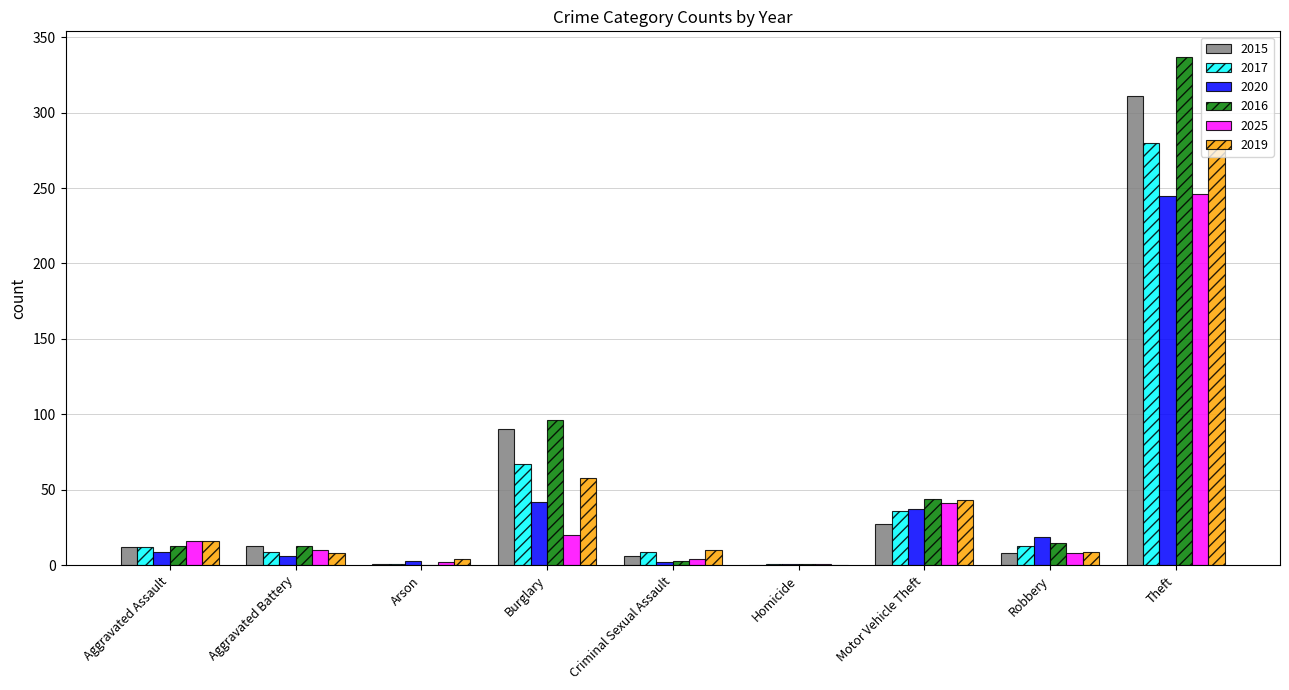

What is the total value across all series at Criminal Sexual Assault?

34